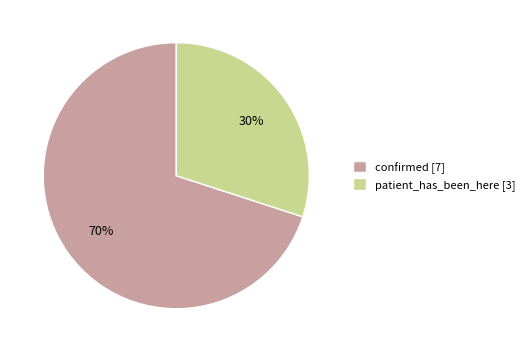

What percentage is the confirmed slice, to the nearest percent?

70%